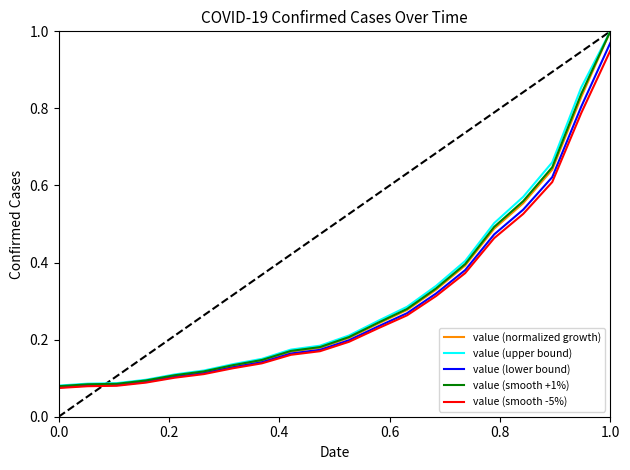

Which series has the largest range (max minus min)?

value (normalized growth)